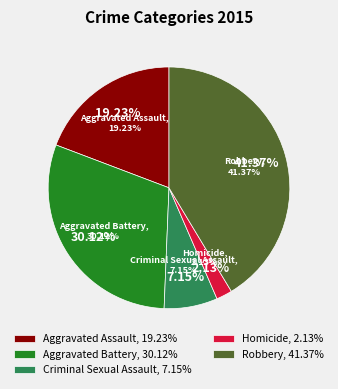

Does any single category account for the majority?

No